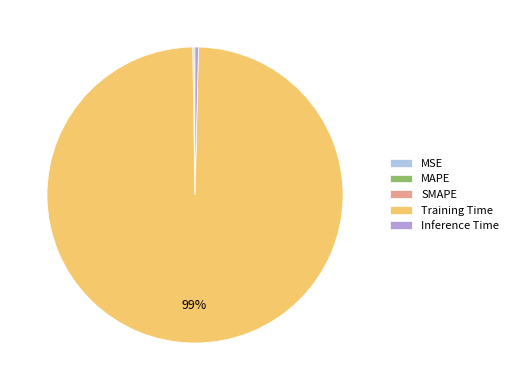

Which category has the biggest portion of the pie?

Training Time